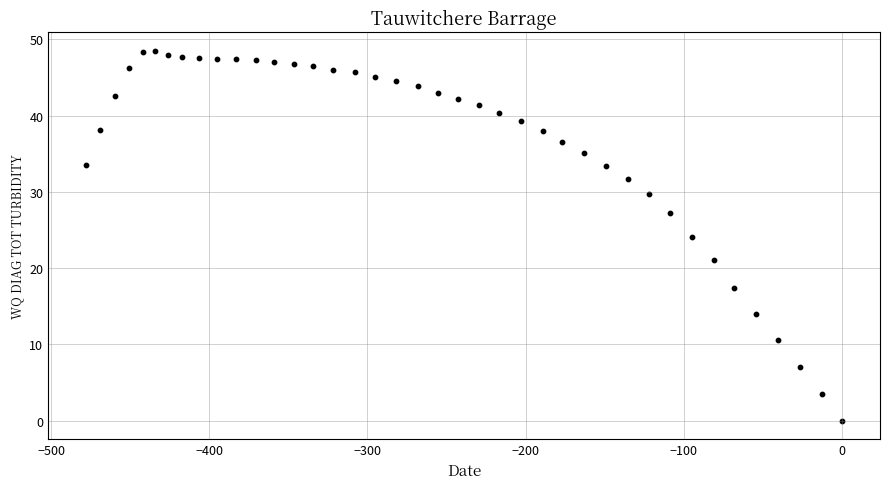

What is the range of Y values (max minus min)?

48.5